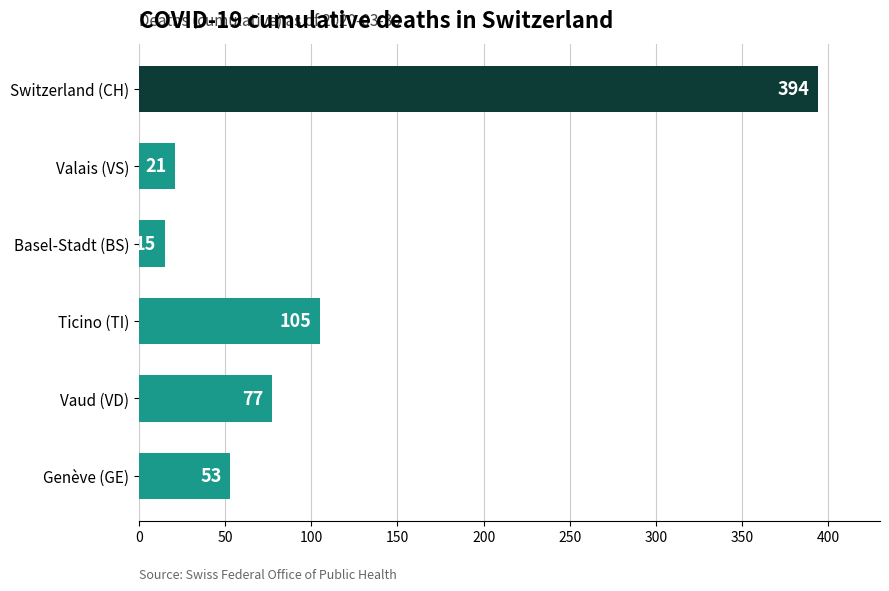

Which category has the lowest value across all series?

Basel-Stadt (BS)